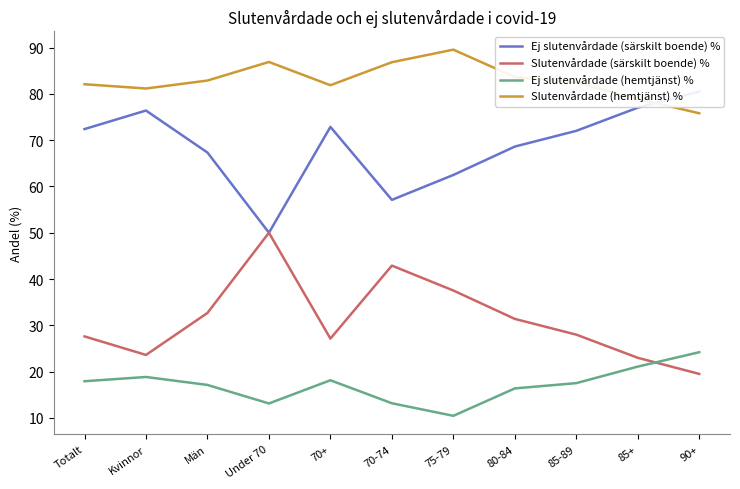

How many interior local valleys does the Ej slutenvårdade (särskilt boende) % series have?

2